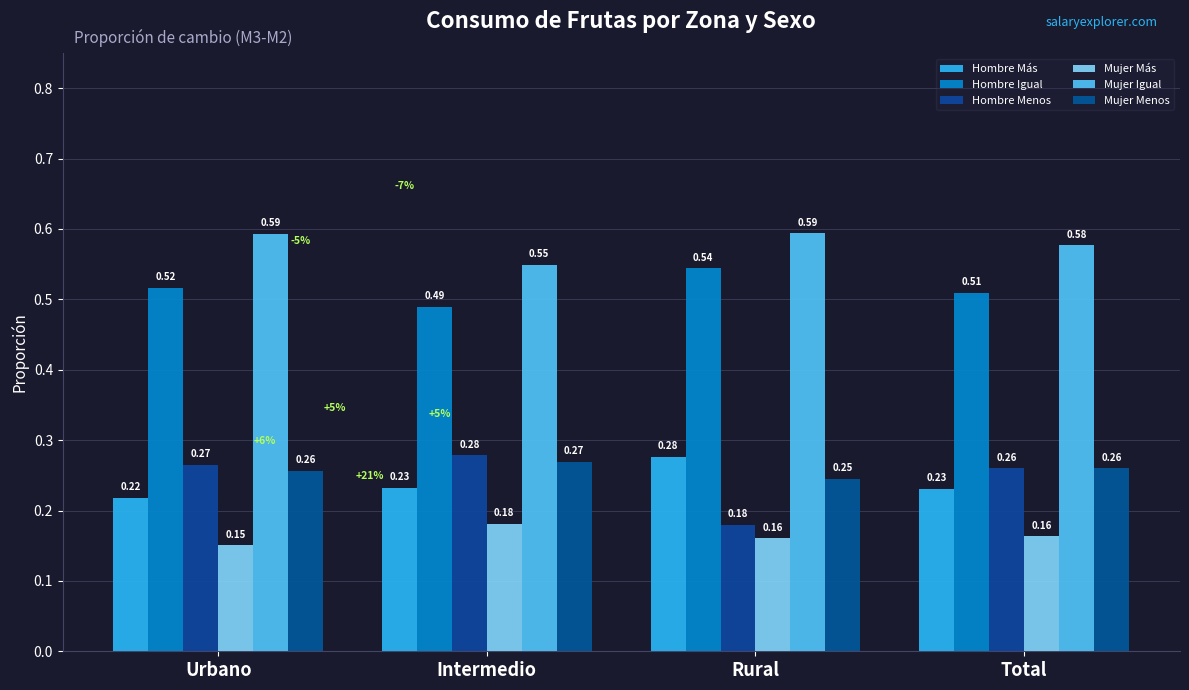

How many series are shown in this chart?

6